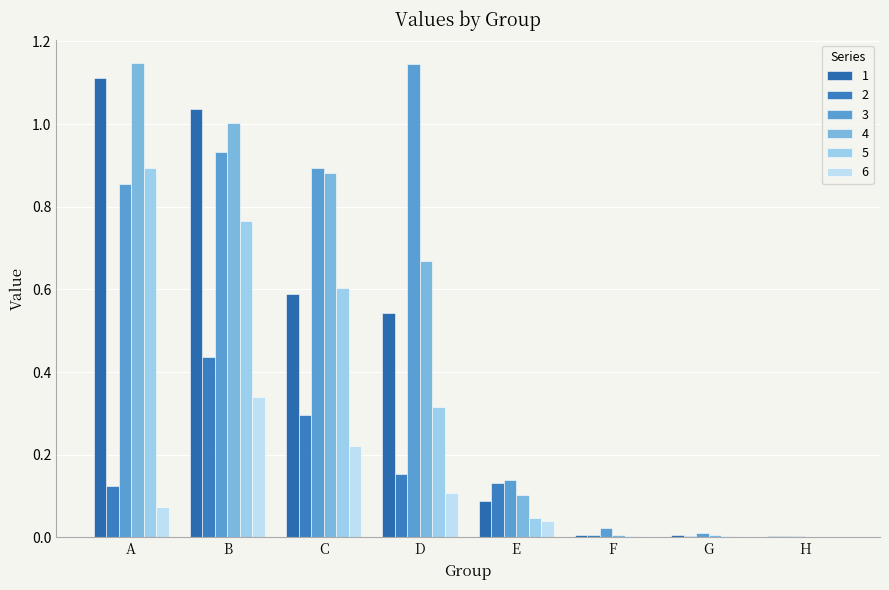

At which category does the chart reach its peak across all series?

A